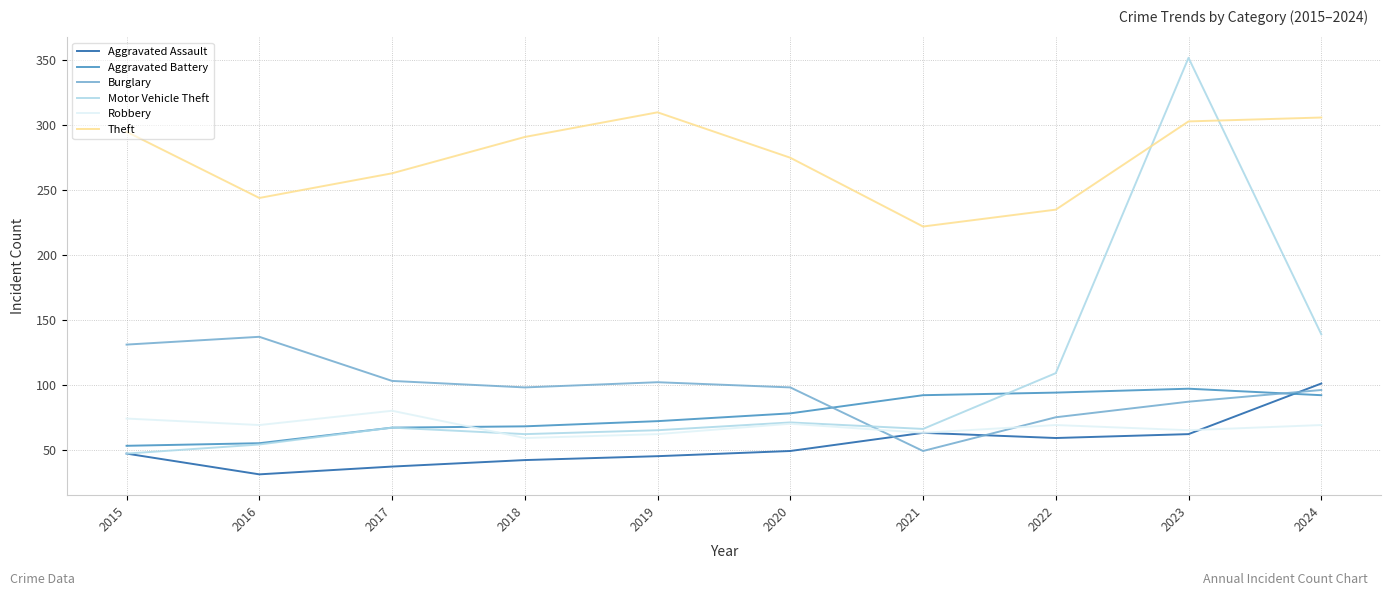

Does the chart display data point markers on the line(s)?

No